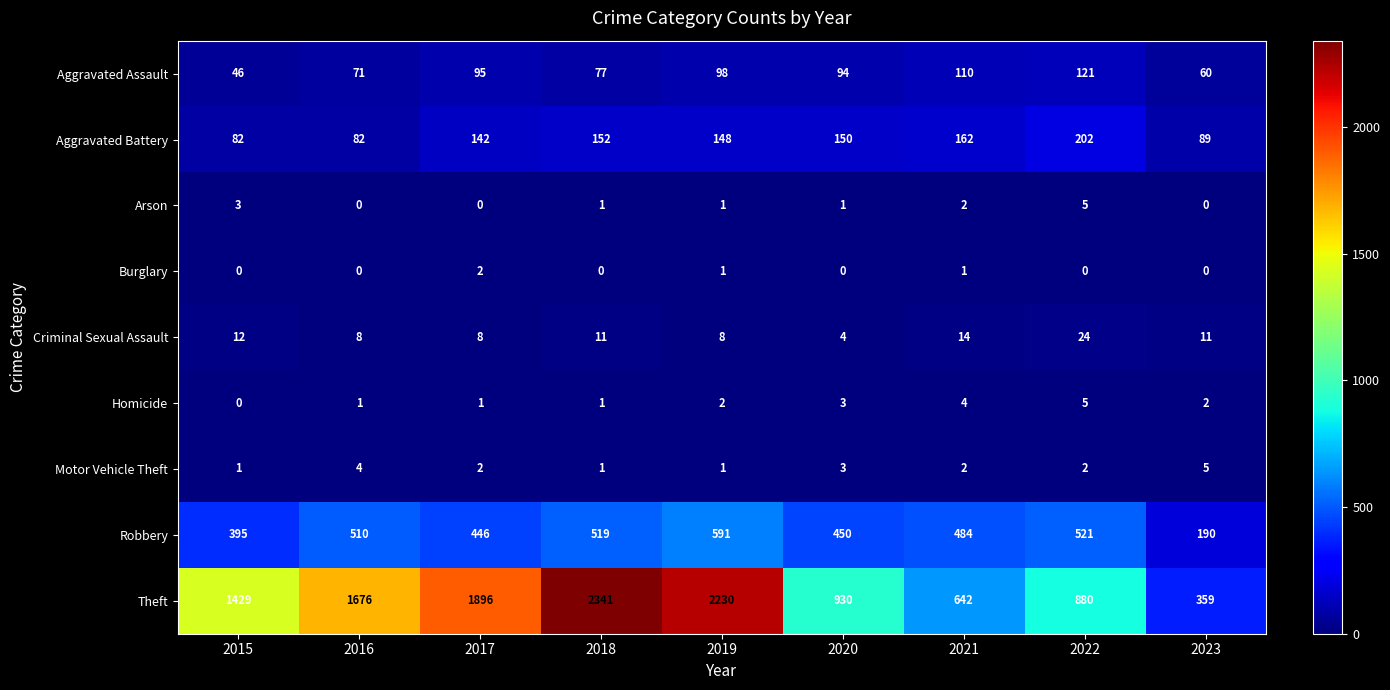

What is the average value of the Criminal Sexual Assault series?

11